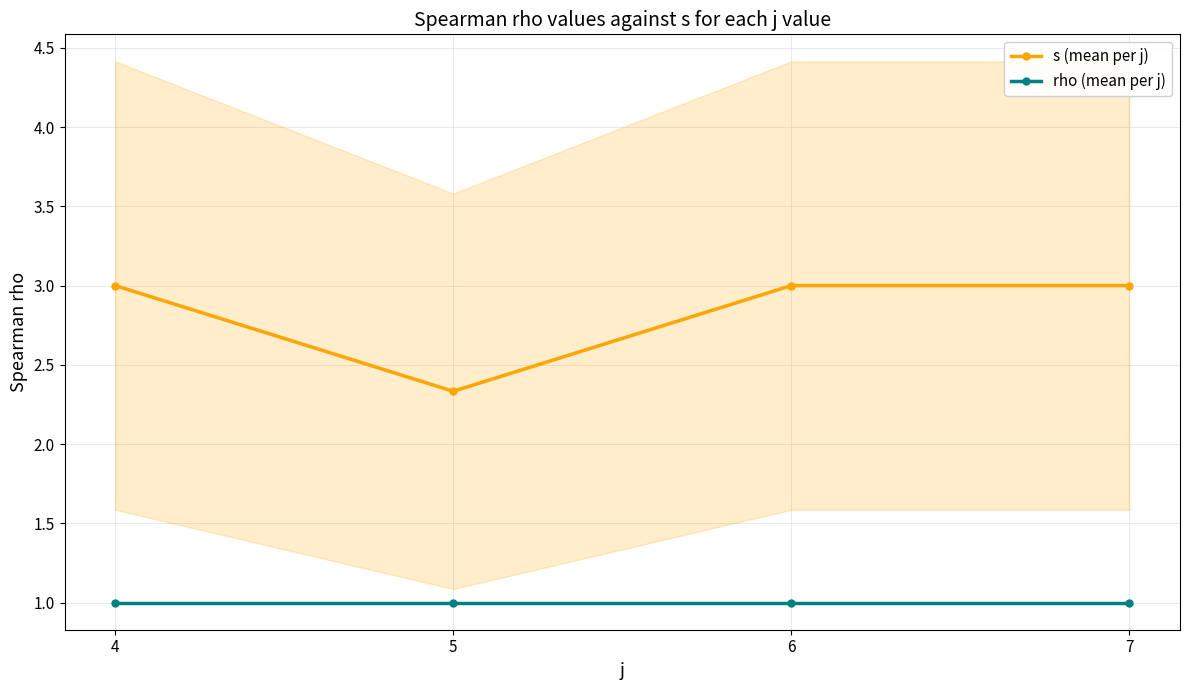

Count the s (mean per j) values in the range 3 to 4.

3